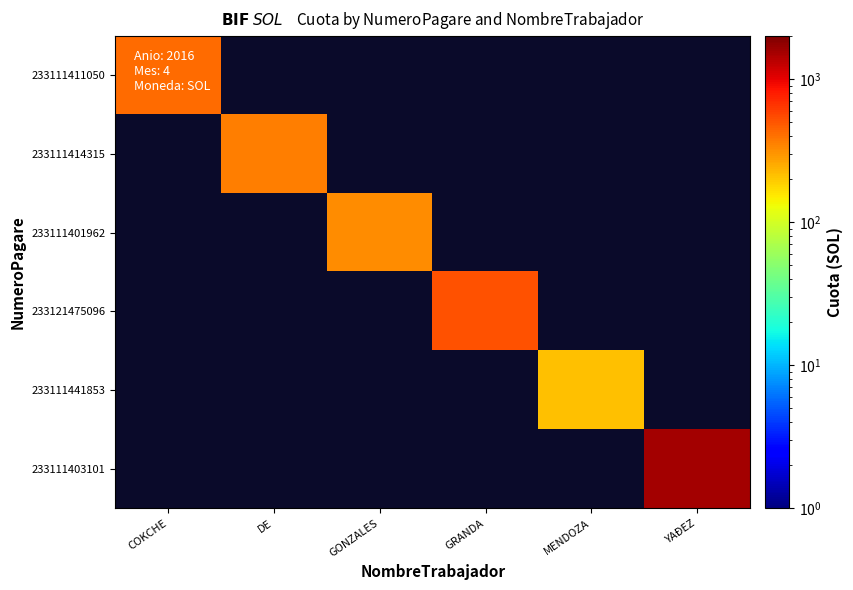

At which label does 233111414315 reach its peak?

COKCHE